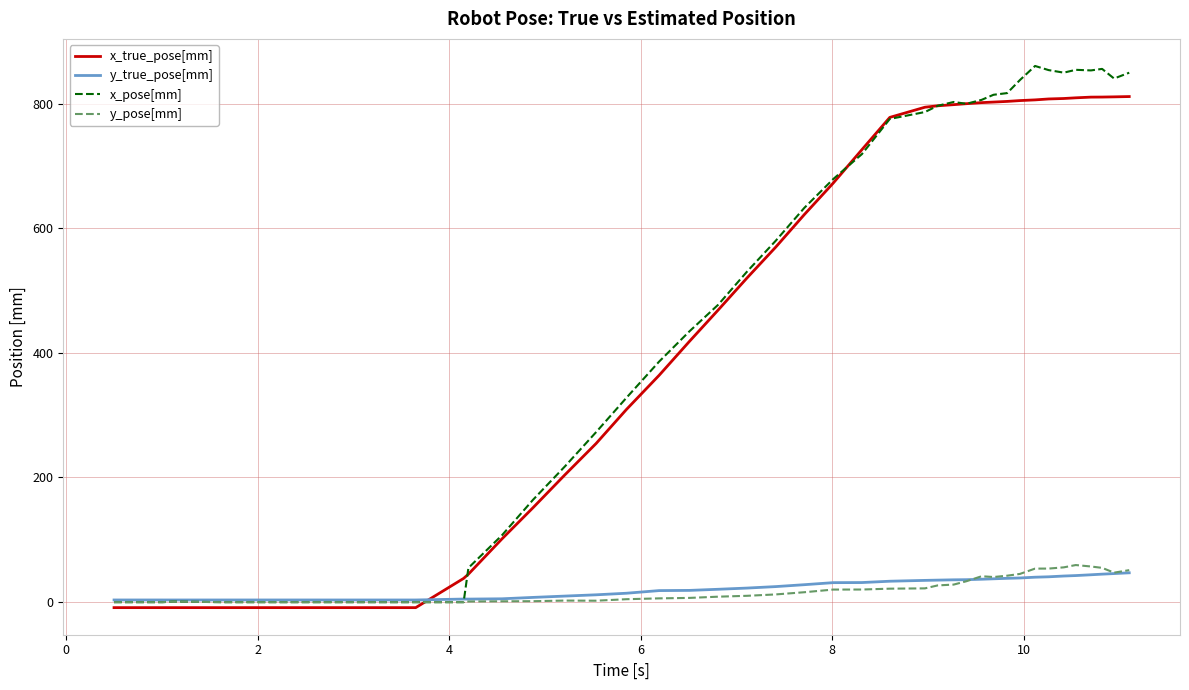

How many distinct data groups are displayed?

4